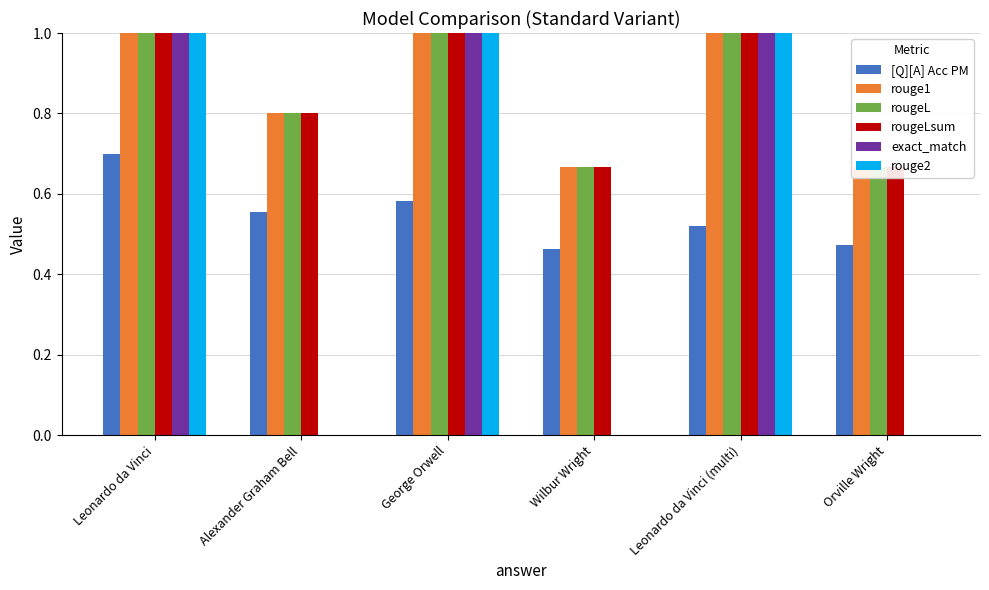

What is the sum of the [Q][A] Acc PM values at Orville Wright and Wilbur Wright?

0.9